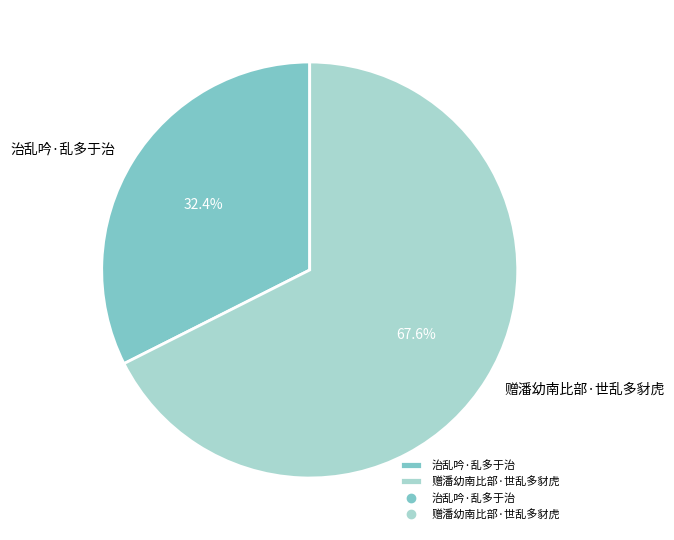

Which category has the biggest portion of the pie?

赠潘幼南比部·世乱多豺虎